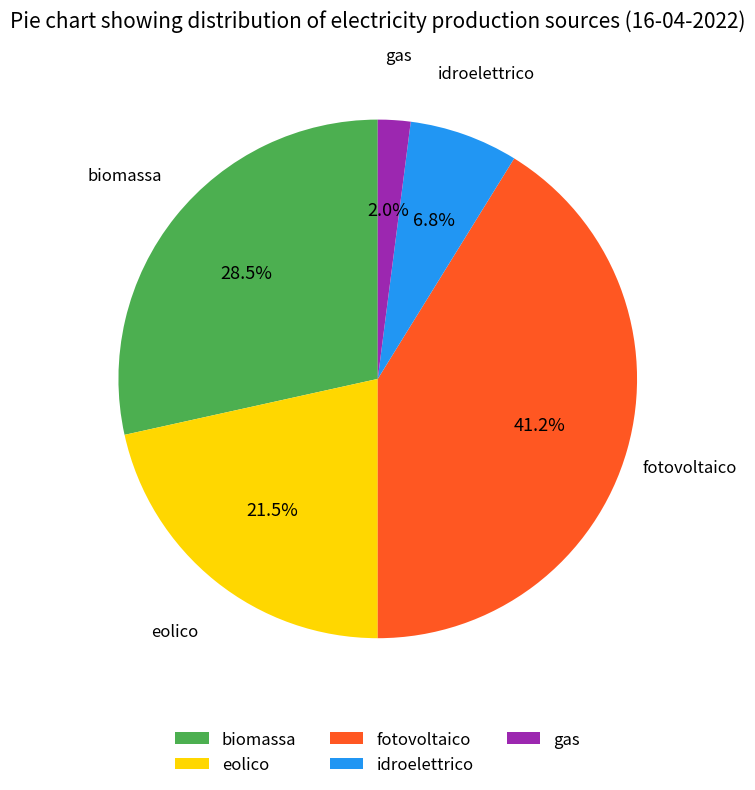

Count the number of slices in the pie.

5